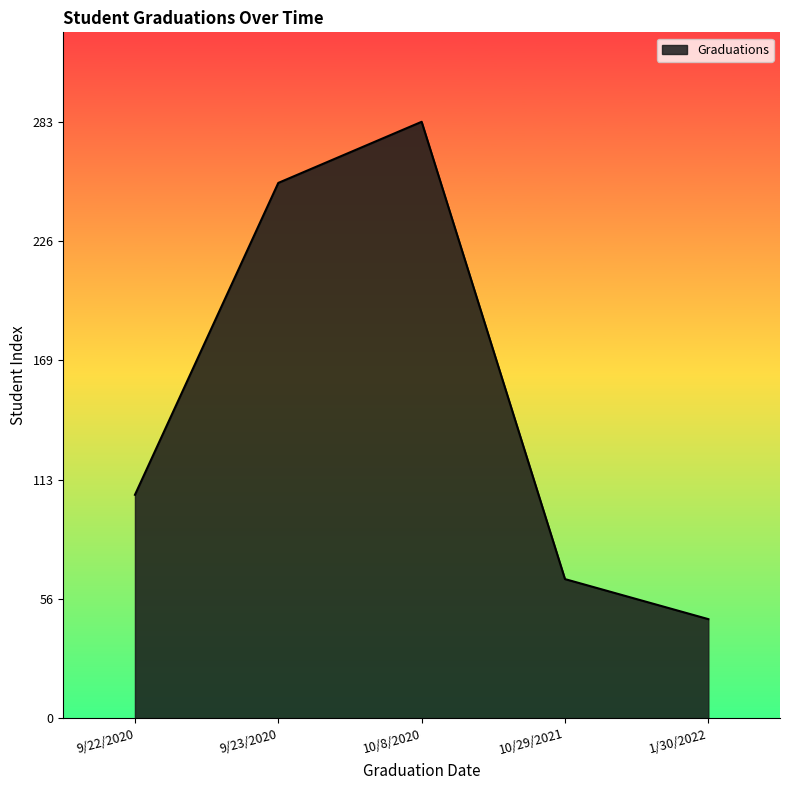

Which has a higher value, 1/30/2022 or 10/29/2021?

10/29/2021